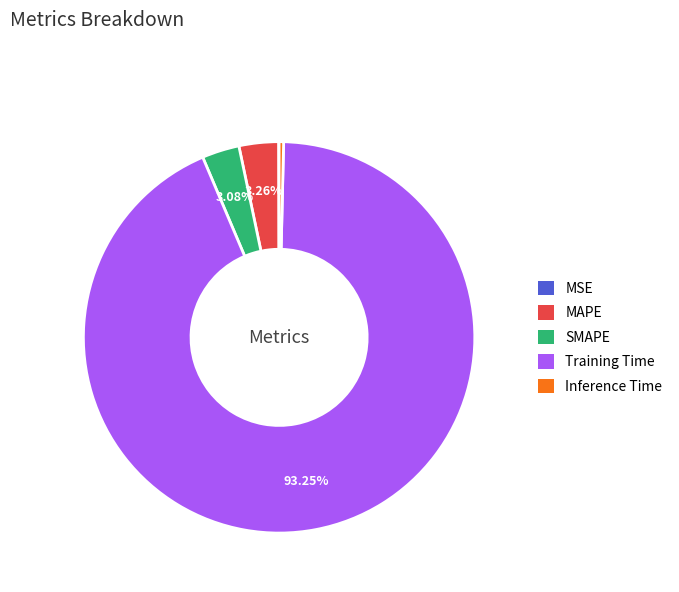

Between MAPE and Training Time, which is larger?

Training Time